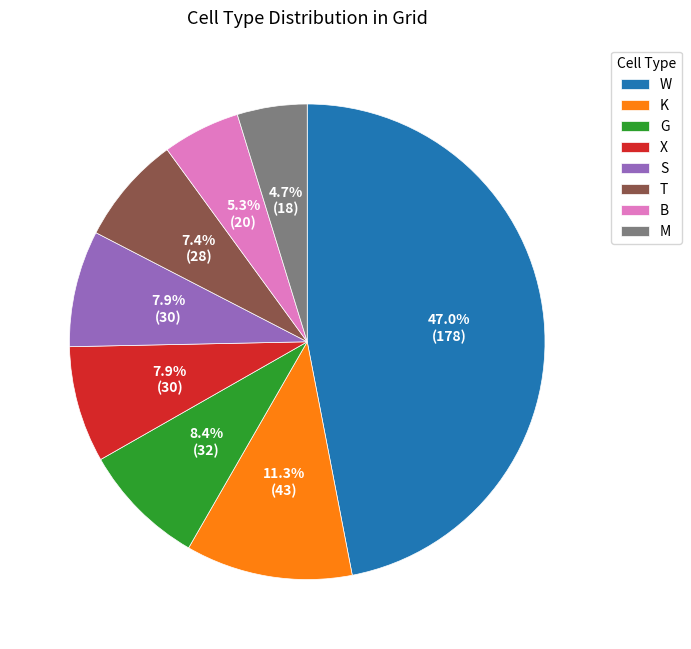

The B slice represents 1% of the pie. True or false?

False